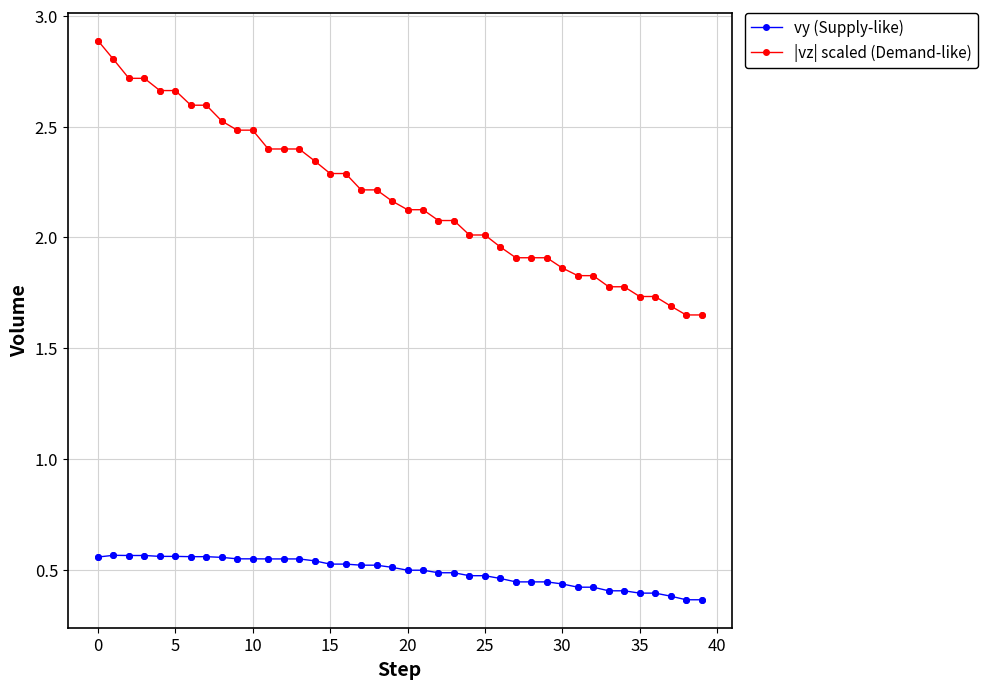

Which series has the widest spread of values?

|vz| scaled (Demand-like)